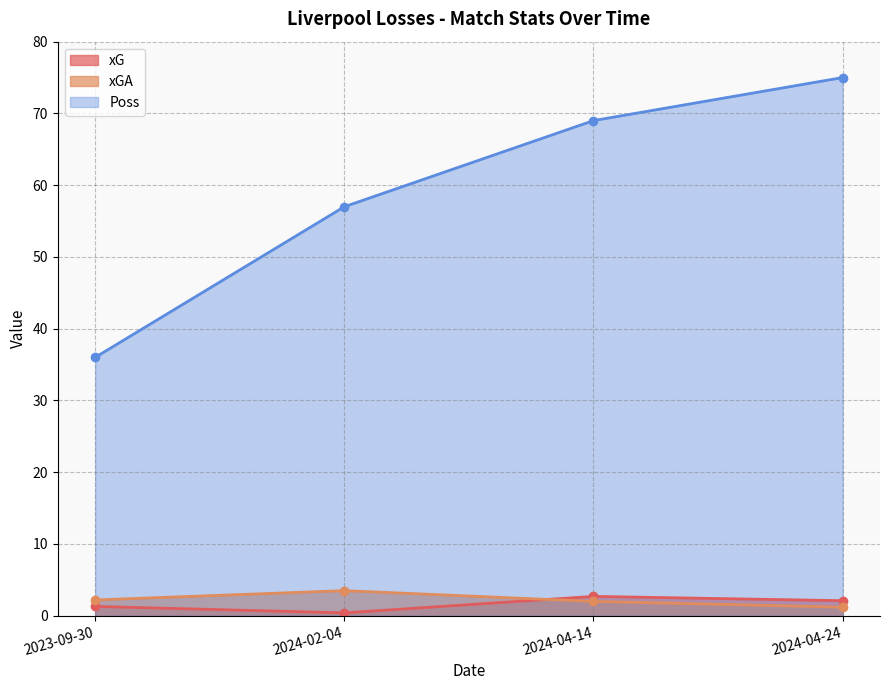

At which label is Poss closest to 55?

2024-02-04